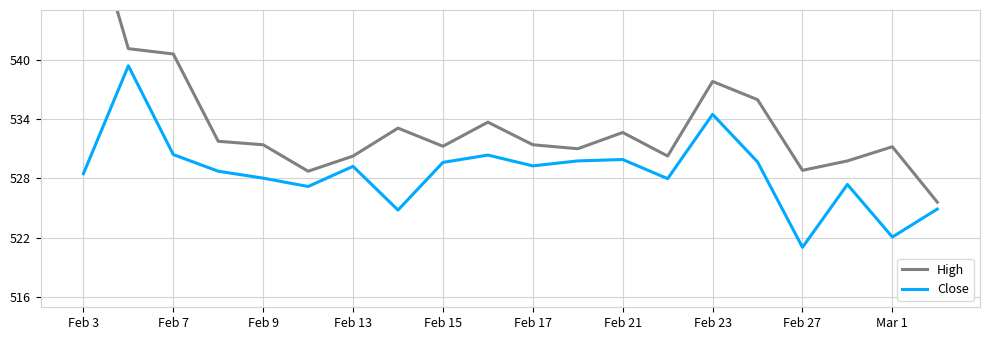

True or false: High and Close intersect in this chart.

False